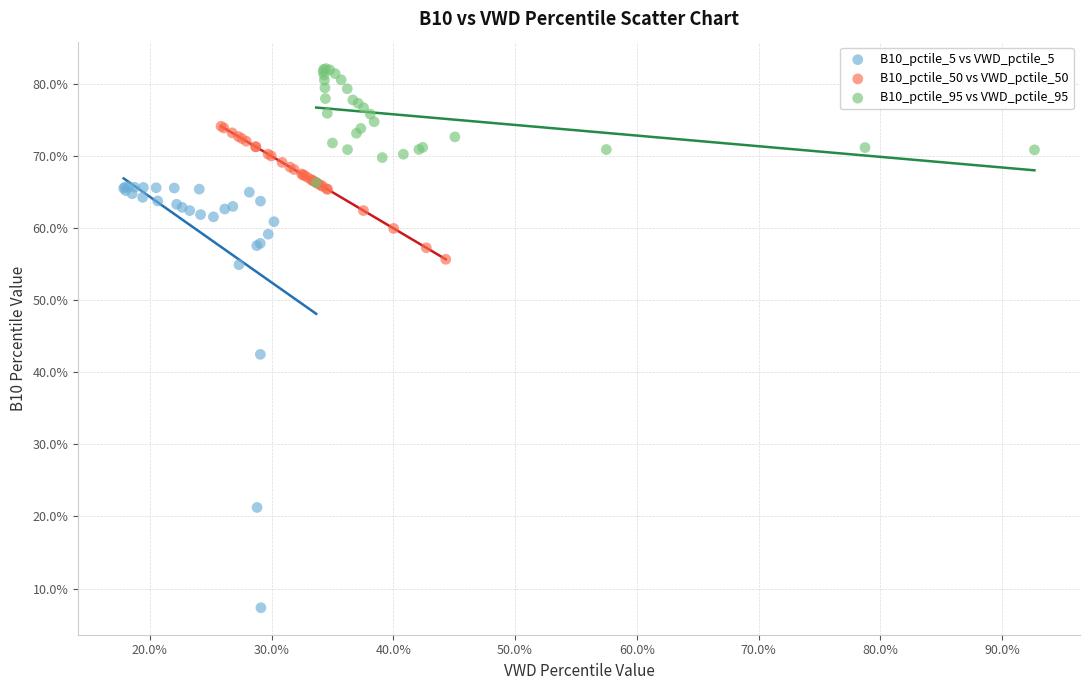

What are all the series names shown in the legend?

B10_pctile_5 vs VWD_pctile_5, B10_pctile_50 vs VWD_pctile_50, B10_pctile_95 vs VWD_pctile_95